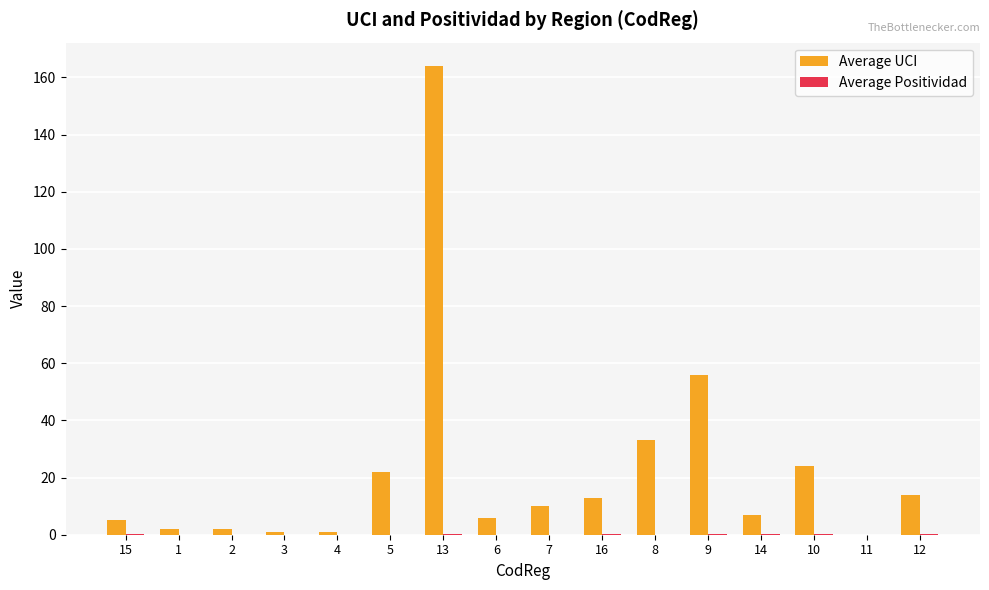

Between 2 and 9, which series saw the biggest shift?

Average UCI